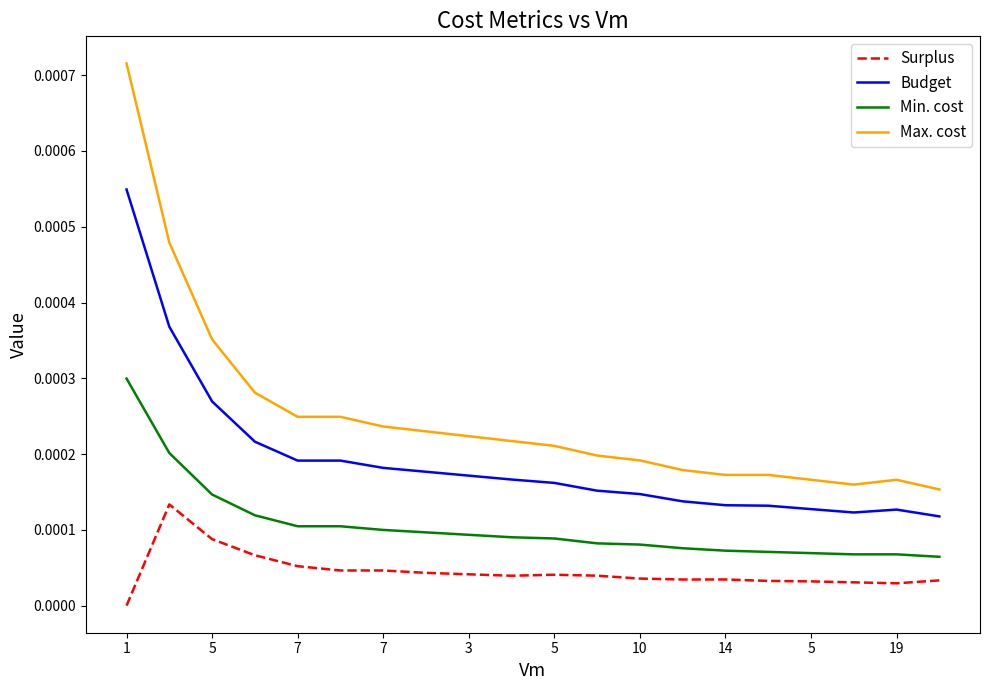

At how many categories does at least one series exceed 0?

20